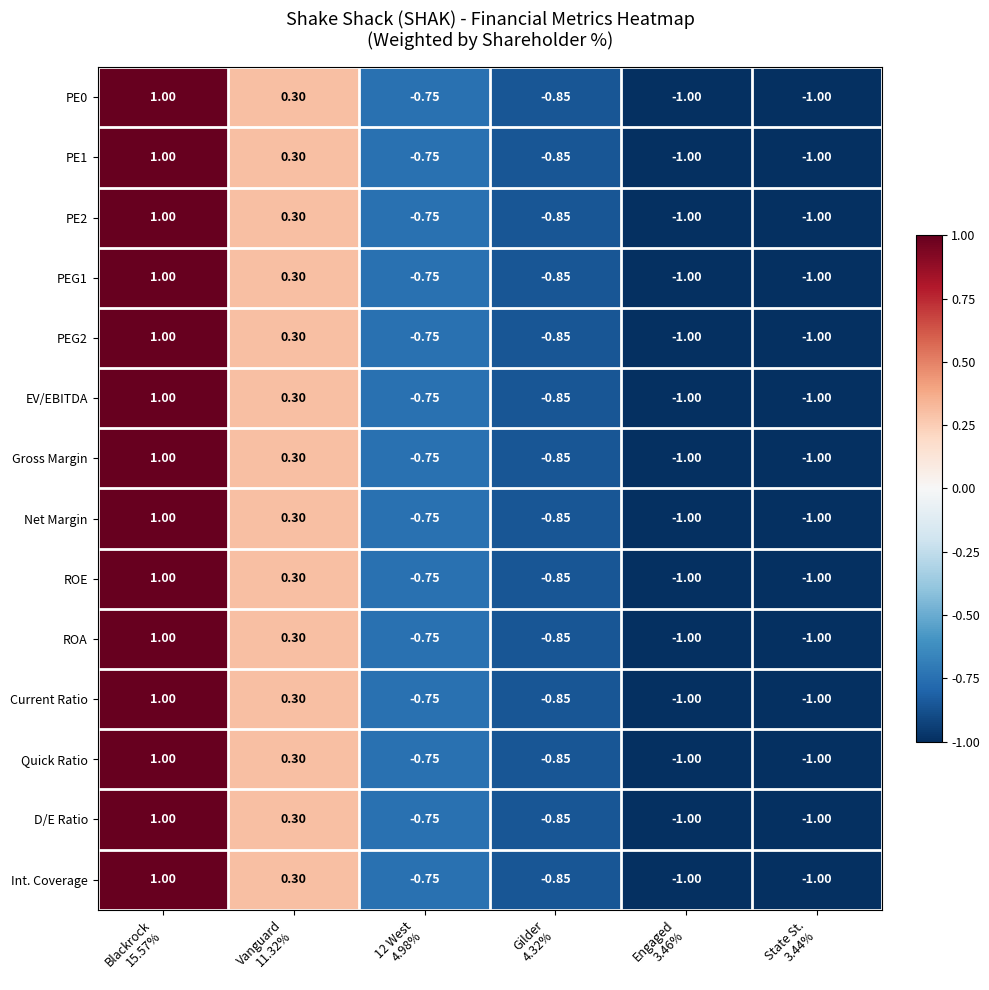

How many data points in D/E Ratio are less than 0?

4